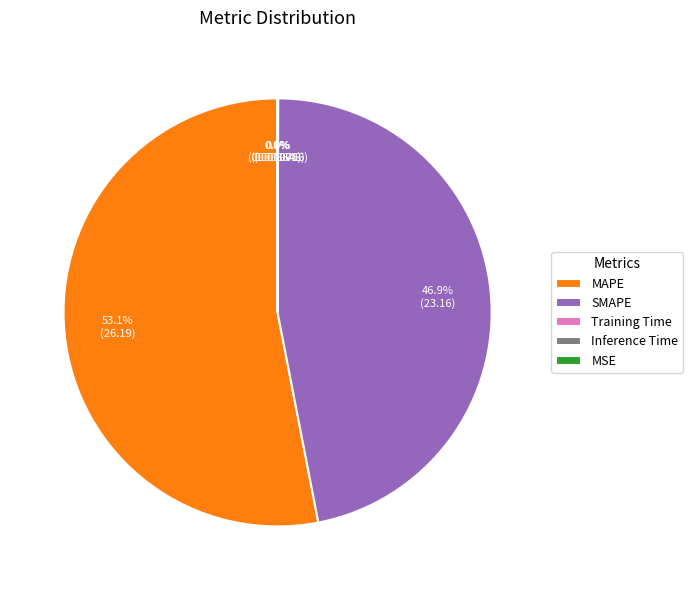

Which slice represents more than half of the pie?

MAPE